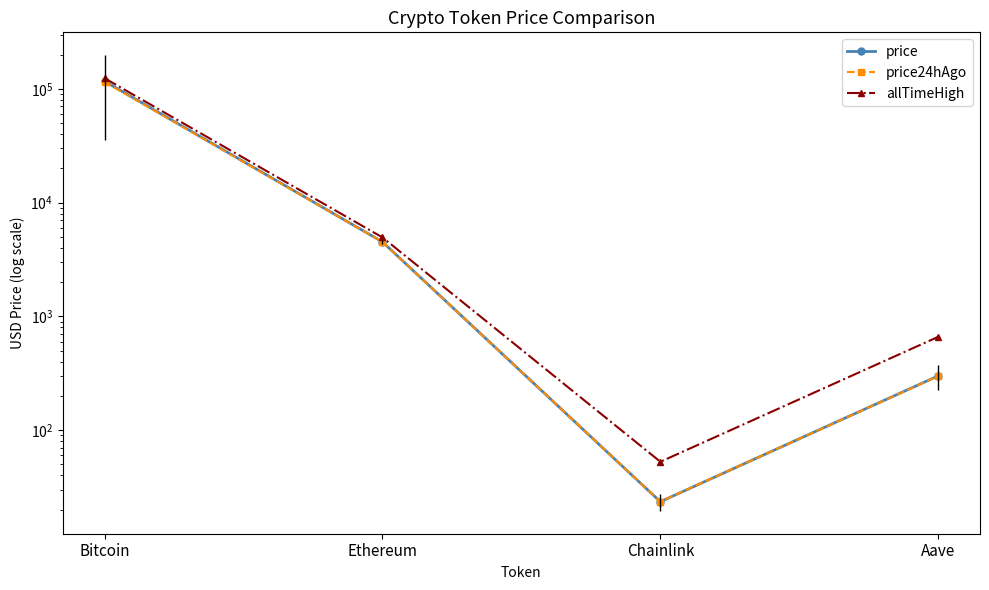

Rank the series by their average value, from highest to lowest.

allTimeHigh, price, price24hAgo